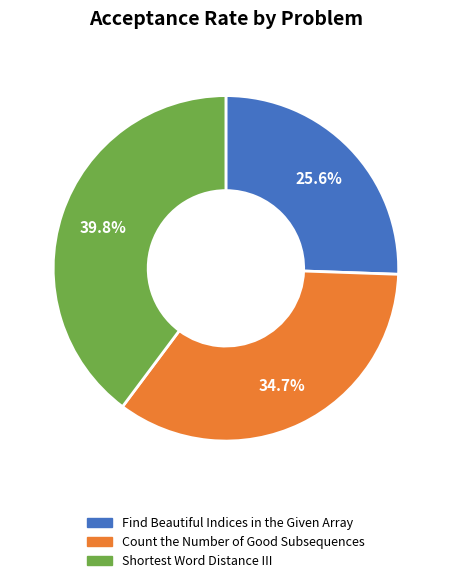

Is there a majority slice in this chart?

No